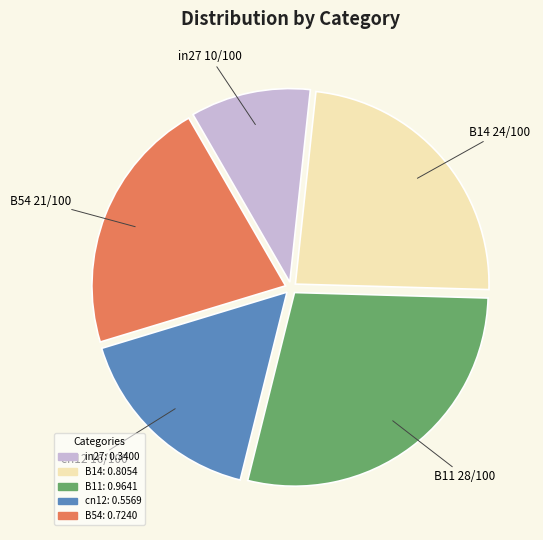

Does B11 represent more than half of the total?

No